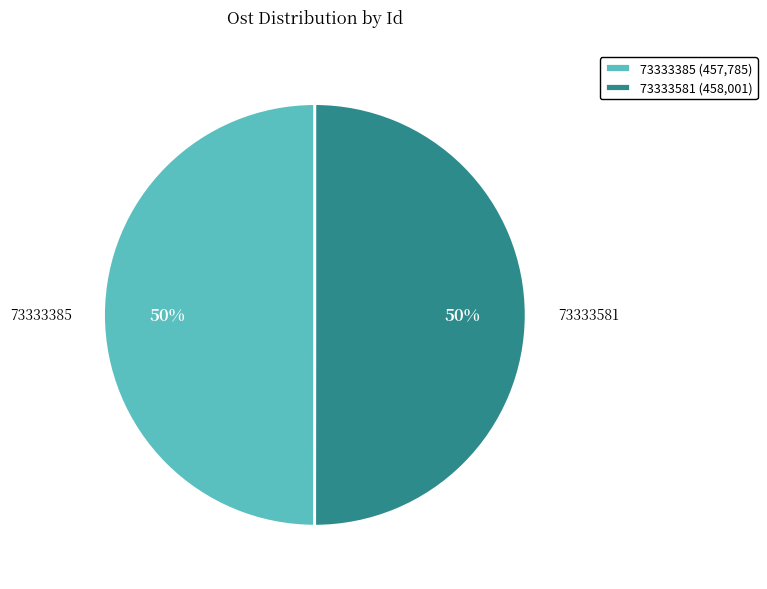

The 73333385 slice represents 56% of the pie. True or false?

False